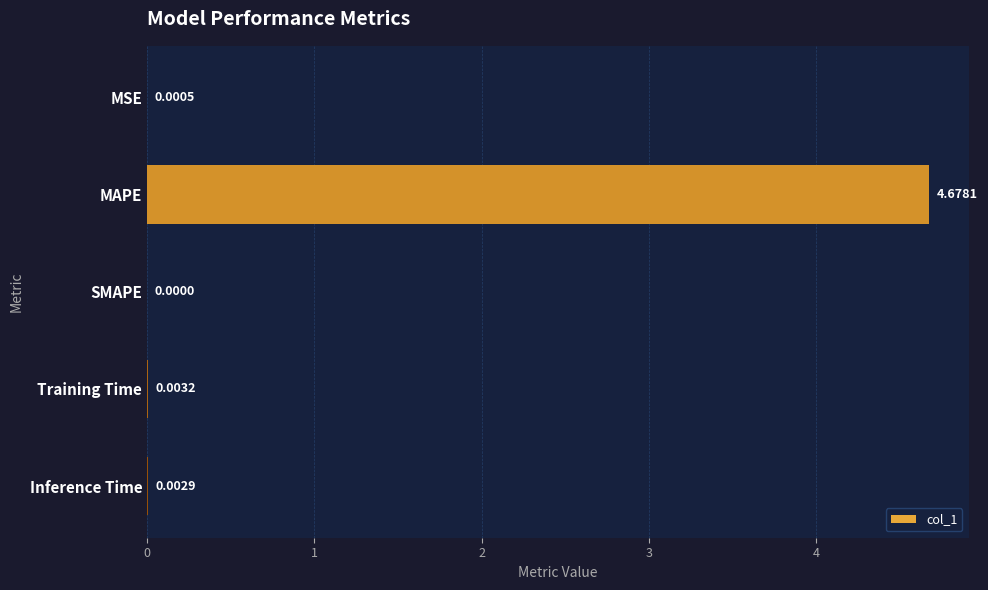

Between Training Time and MSE, which is larger?

Training Time